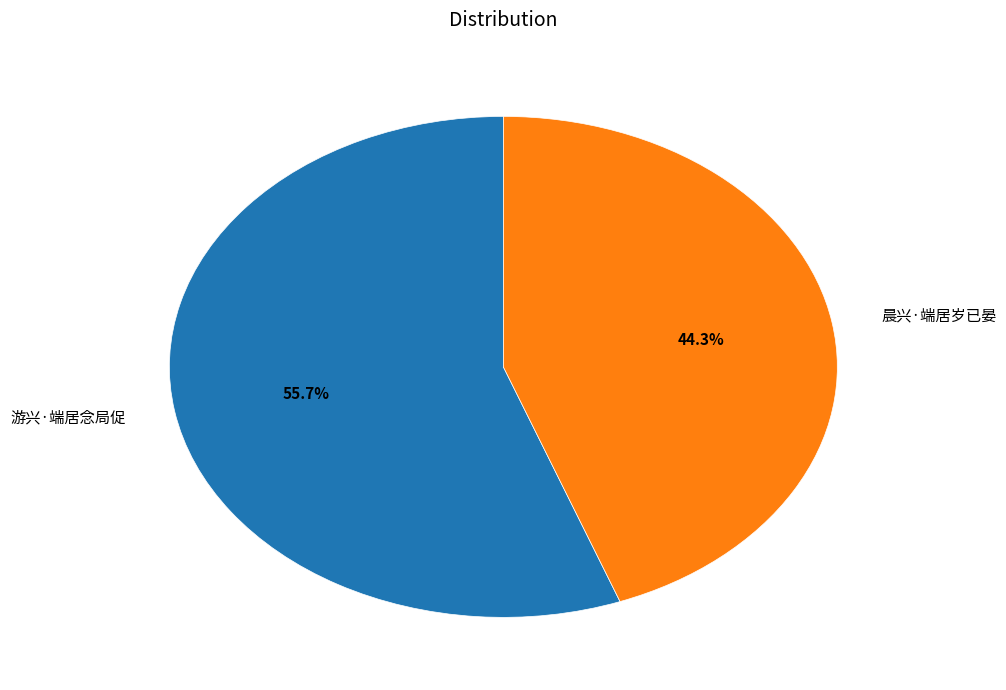

The 游兴·端居念局促 slice represents 44% of the pie. True or false?

False